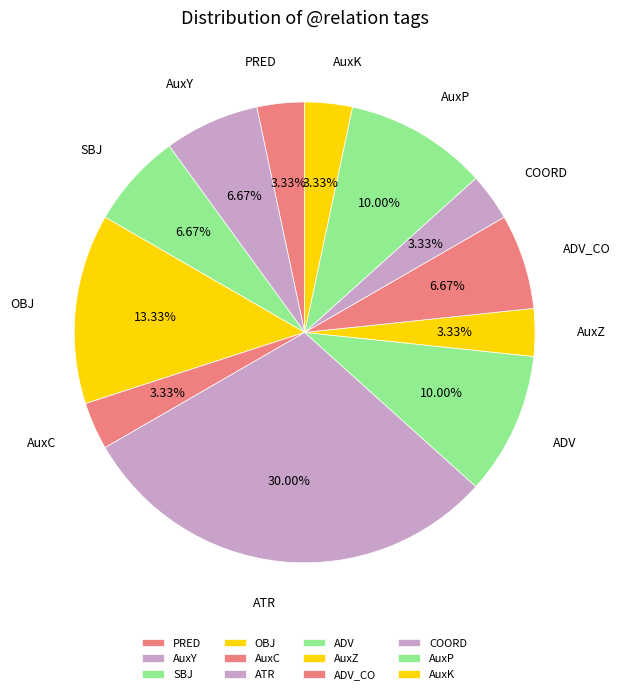

Is there any slice that represents more than half of the pie?

No